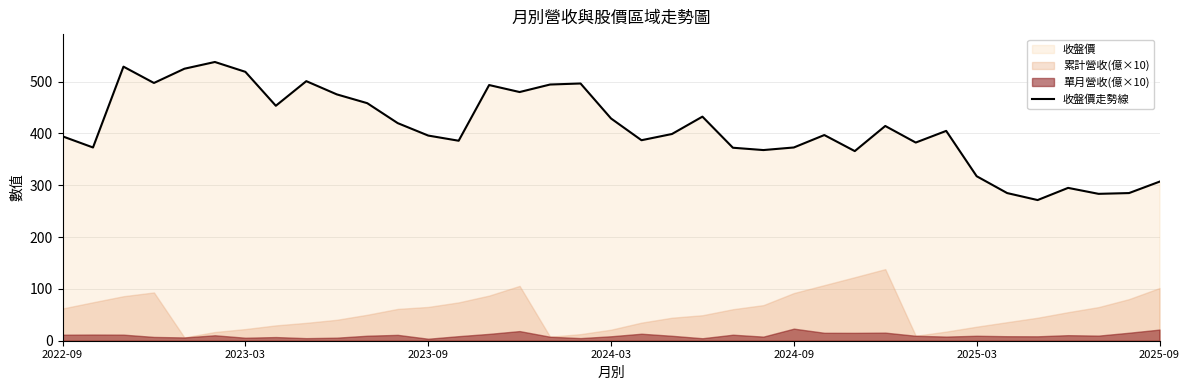

How many interior local peaks (higher than both neighbors) does the data have?

10